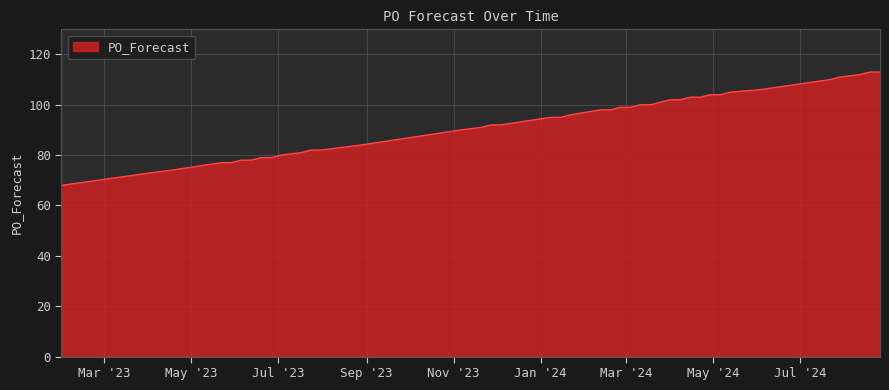

How many lines are shown in the chart?

1